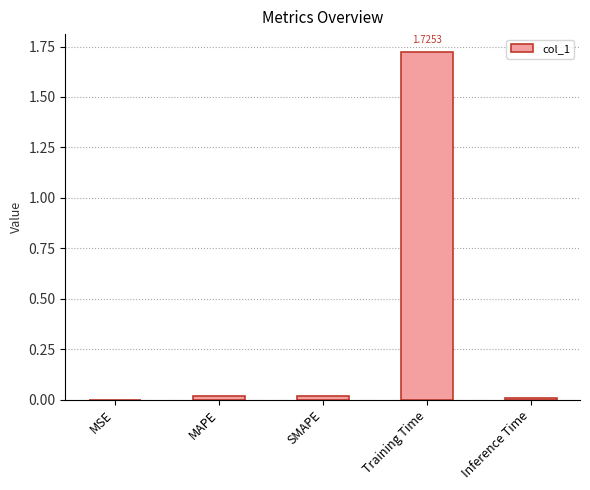

What is the change in value from MSE to Training Time?

+1.7